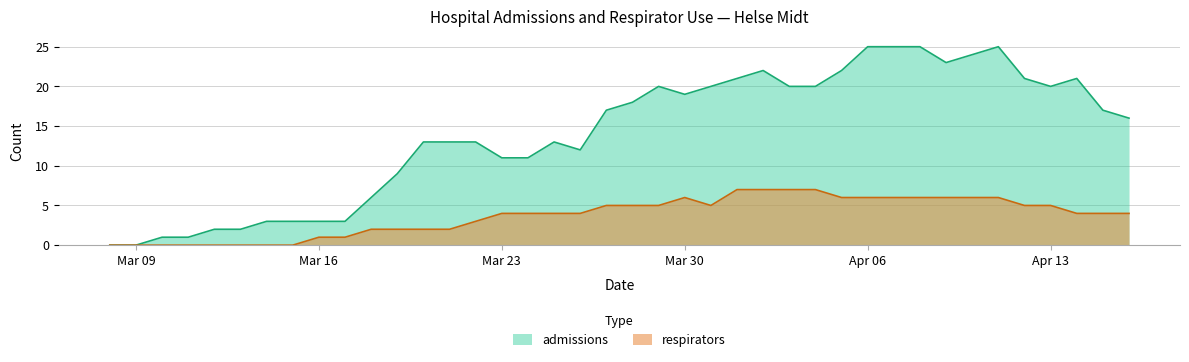

How many interior local peaks does the respirators series have?

1